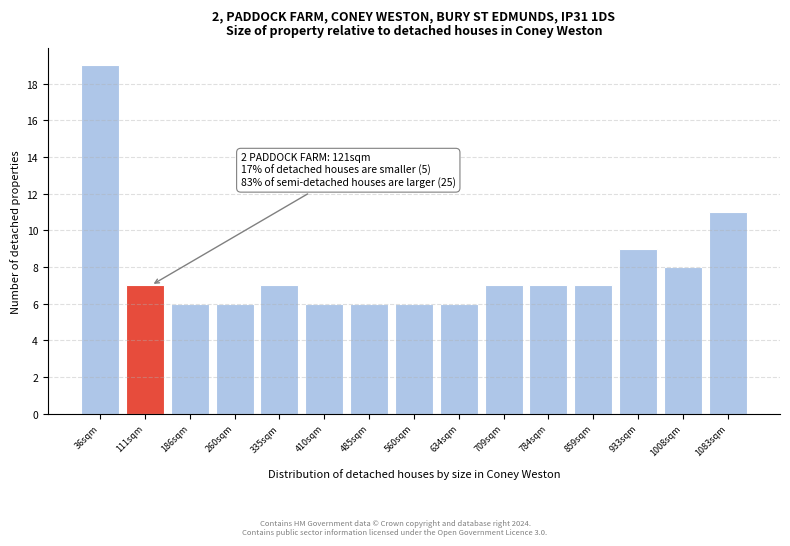

Over which range of the x-axis is the bar tallest?

0 to 70